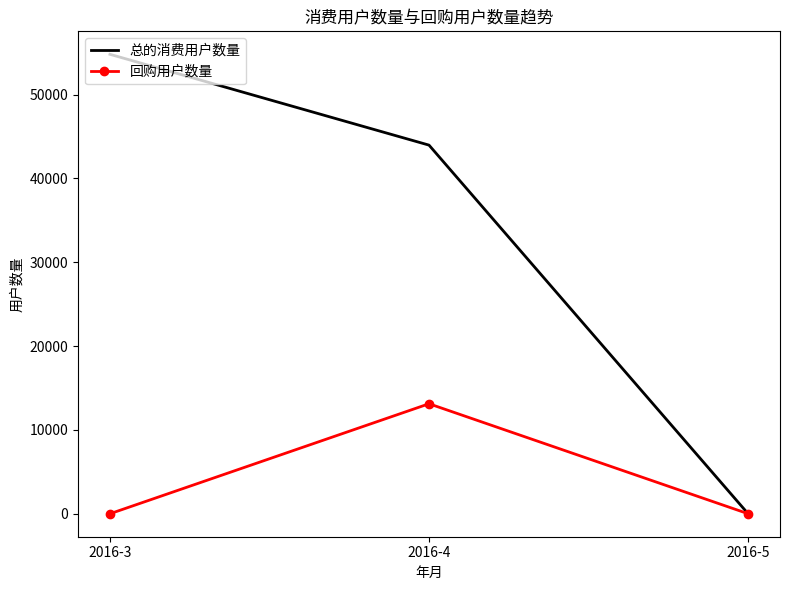

At how many categories does at least one series exceed 48896?

1